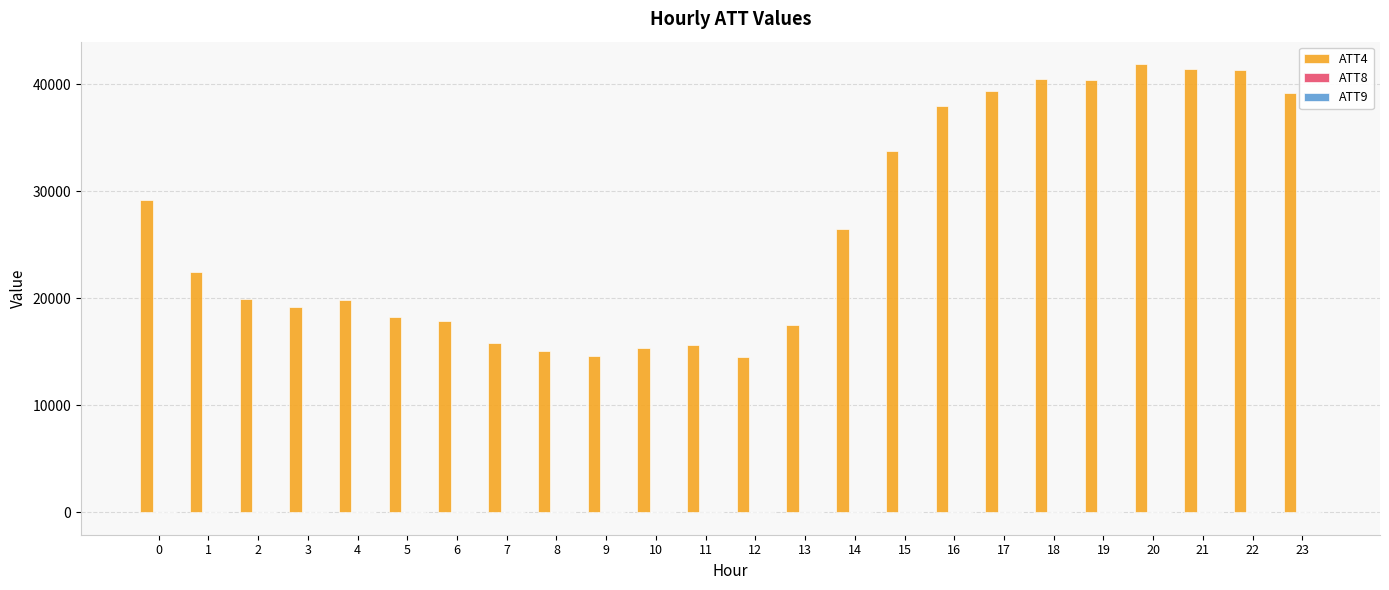

Are the bars horizontal?

No